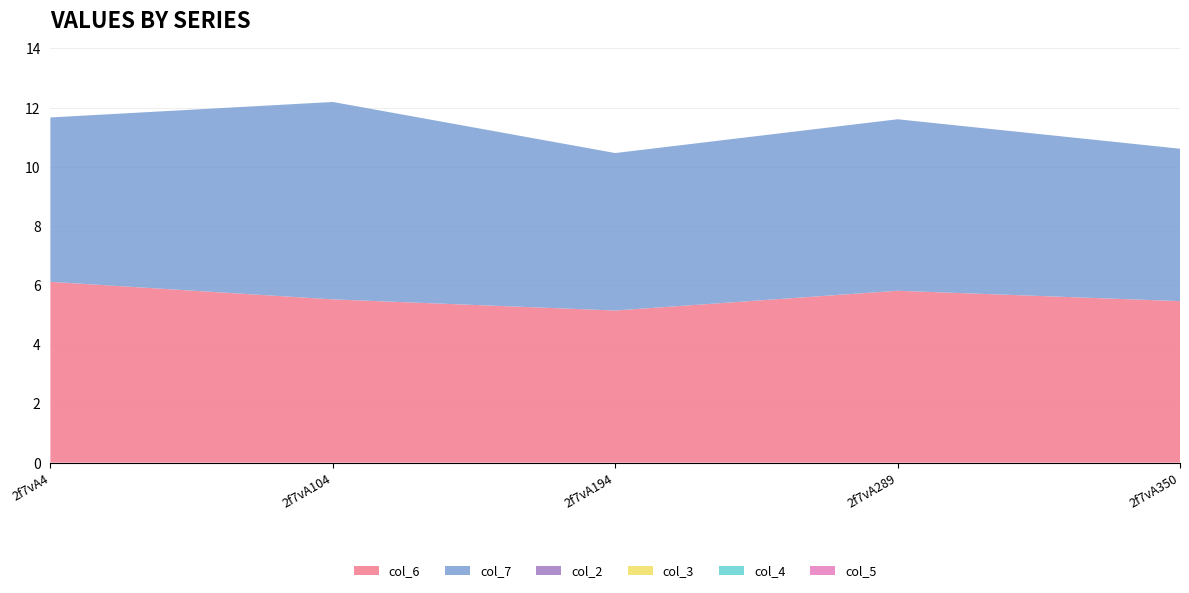

Reading right to left, what are all the values shown in this chart?

col_6: 2f7vA350=5.5	2f7vA289=5.8	2f7vA194=5.1	2f7vA104=5.5	2f7vA4=6.1
col_7: 2f7vA350=5.2	2f7vA289=5.8	2f7vA194=5.3	2f7vA104=6.7	2f7vA4=5.6
col_2: 2f7vA350=0.0	2f7vA289=0.0	2f7vA194=0.0	2f7vA104=0.0	2f7vA4=0.0
col_3: 2f7vA350=0.0	2f7vA289=0.0	2f7vA194=0.0	2f7vA104=0.0	2f7vA4=0.0
col_4: 2f7vA350=0.0	2f7vA289=0.0	2f7vA194=0.0	2f7vA104=0.0	2f7vA4=0.0
col_5: 2f7vA350=0.0	2f7vA289=0.0	2f7vA194=0.0	2f7vA104=0.0	2f7vA4=0.0